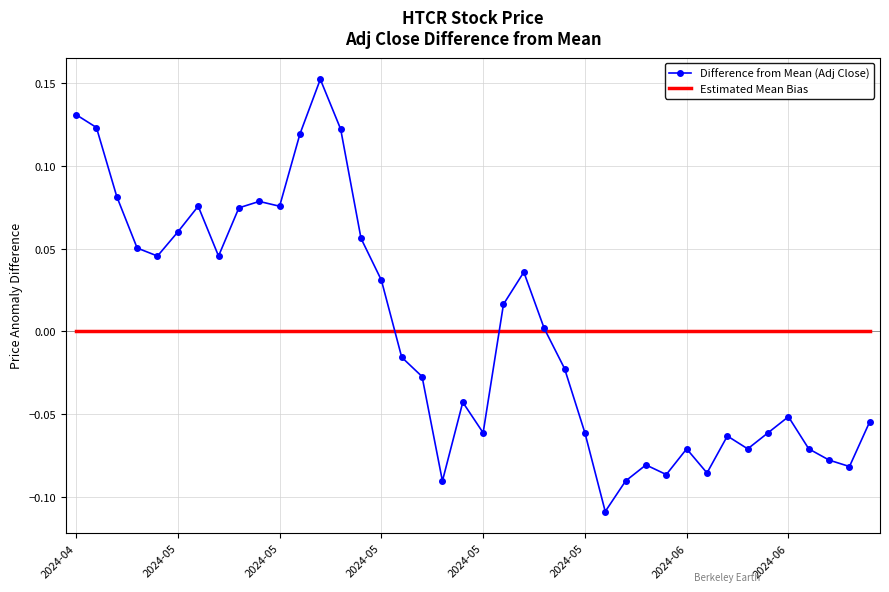

What are all the series names shown in the legend?

Difference from Mean (Adj Close), Estimated Mean Bias